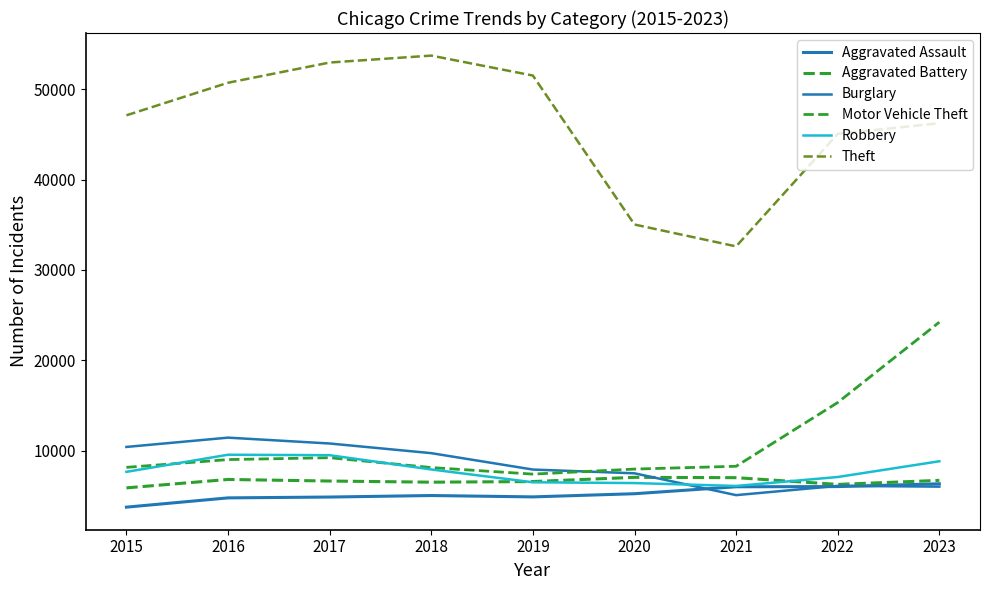

True or false: Aggravated Battery has more than 1 interior local peaks.

True